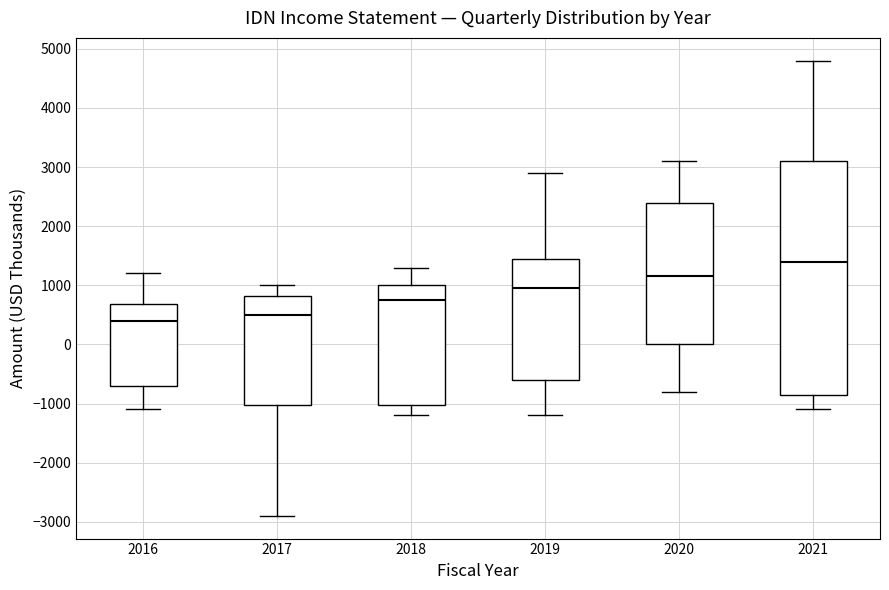

Where does the median line of the box at x = 2019 sit on the y-axis? The values are not printed on the chart, so give them approximately, as read against the axis.

1000